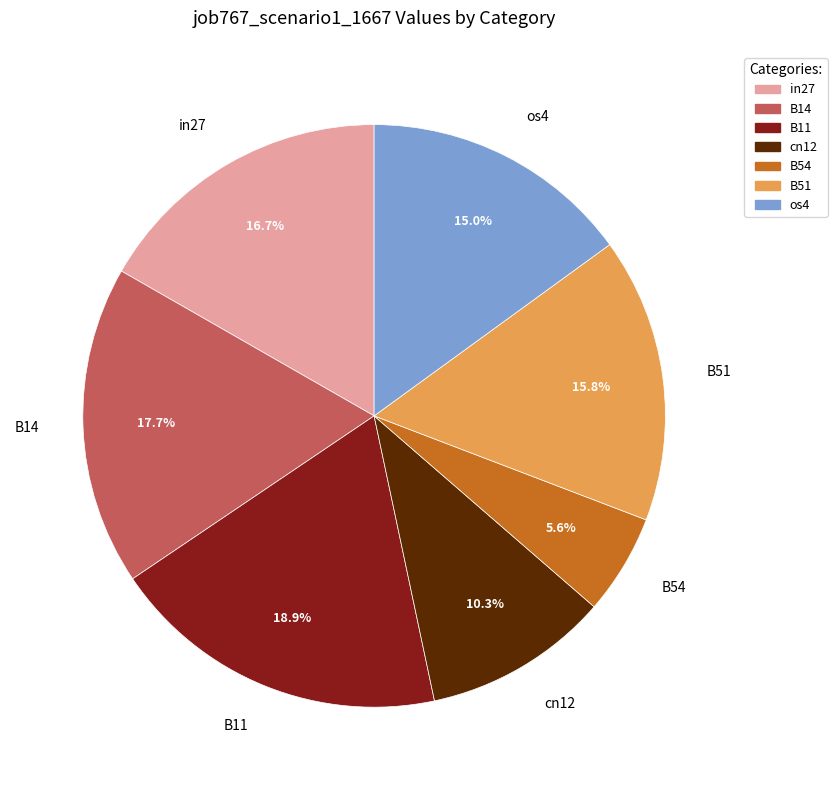

True or false: B51 accounts for 16% of the total.

True